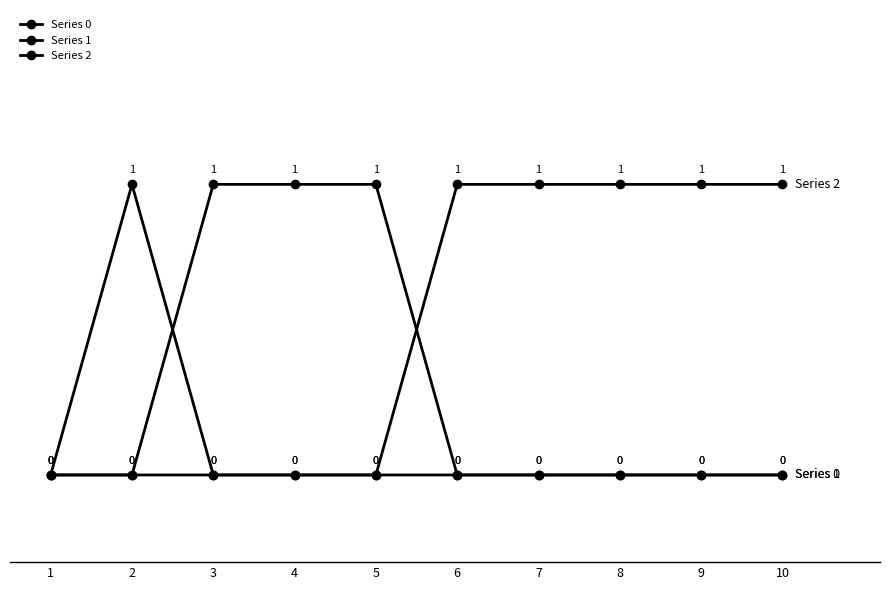

What is the spread (max minus min) of values at 2?

1